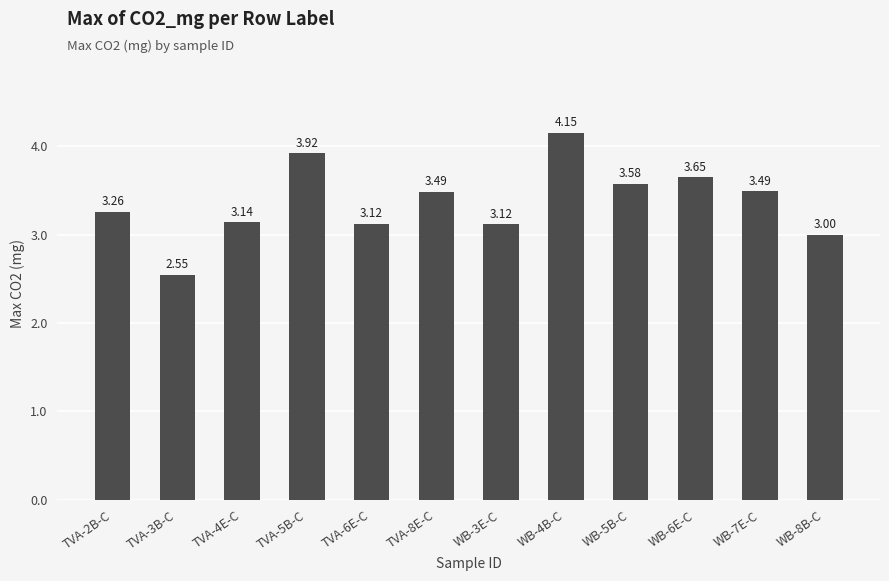

The value at TVA-6E-C is 4.1. True or false?

False